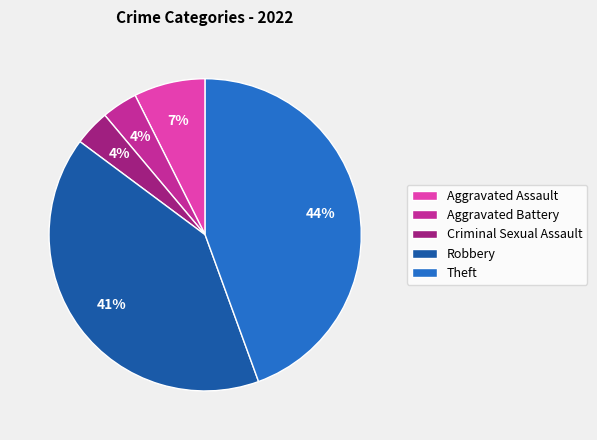

Is the sum of Aggravated Assault and Robbery greater than half?

No